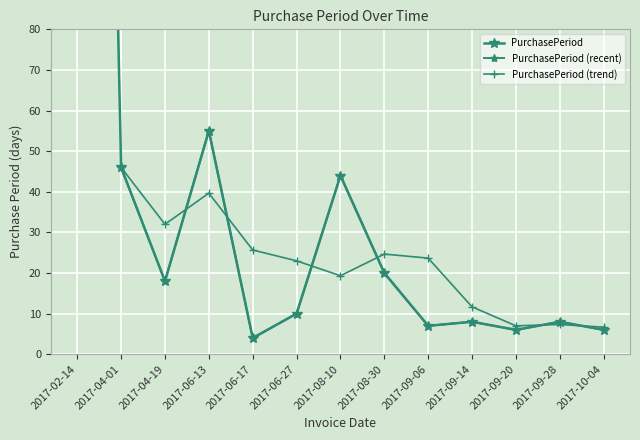

Approximately how many times larger is the value at 2017-04-01 compared to 2017-08-30?

2.3